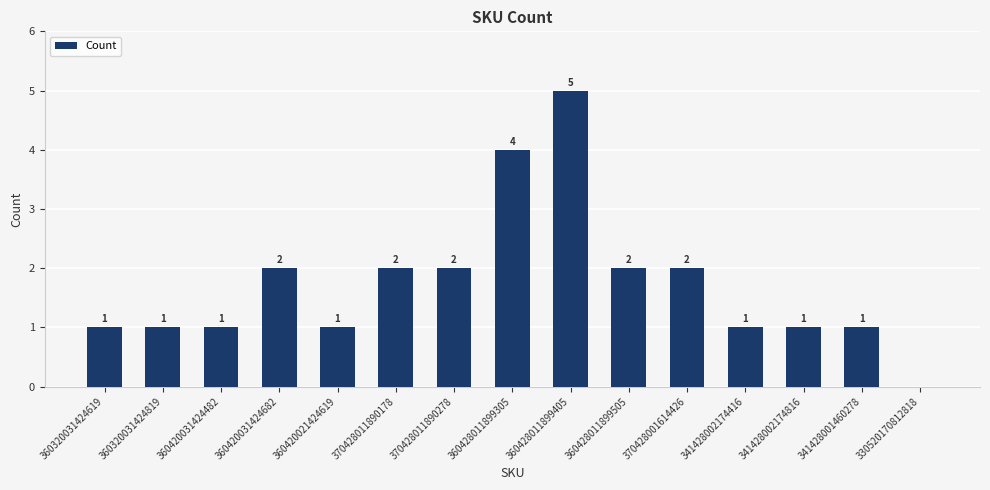

What is the sum of the values at 370428011890278 and 370428011890178?

4